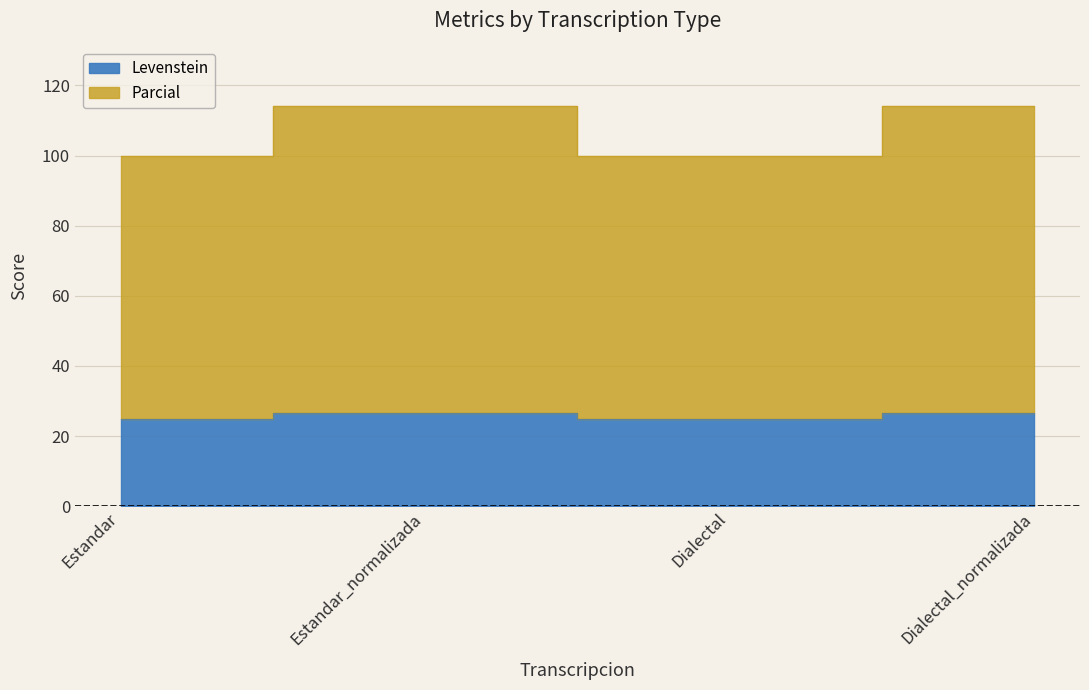

How many values in the Levenstein series exceed 26?

2